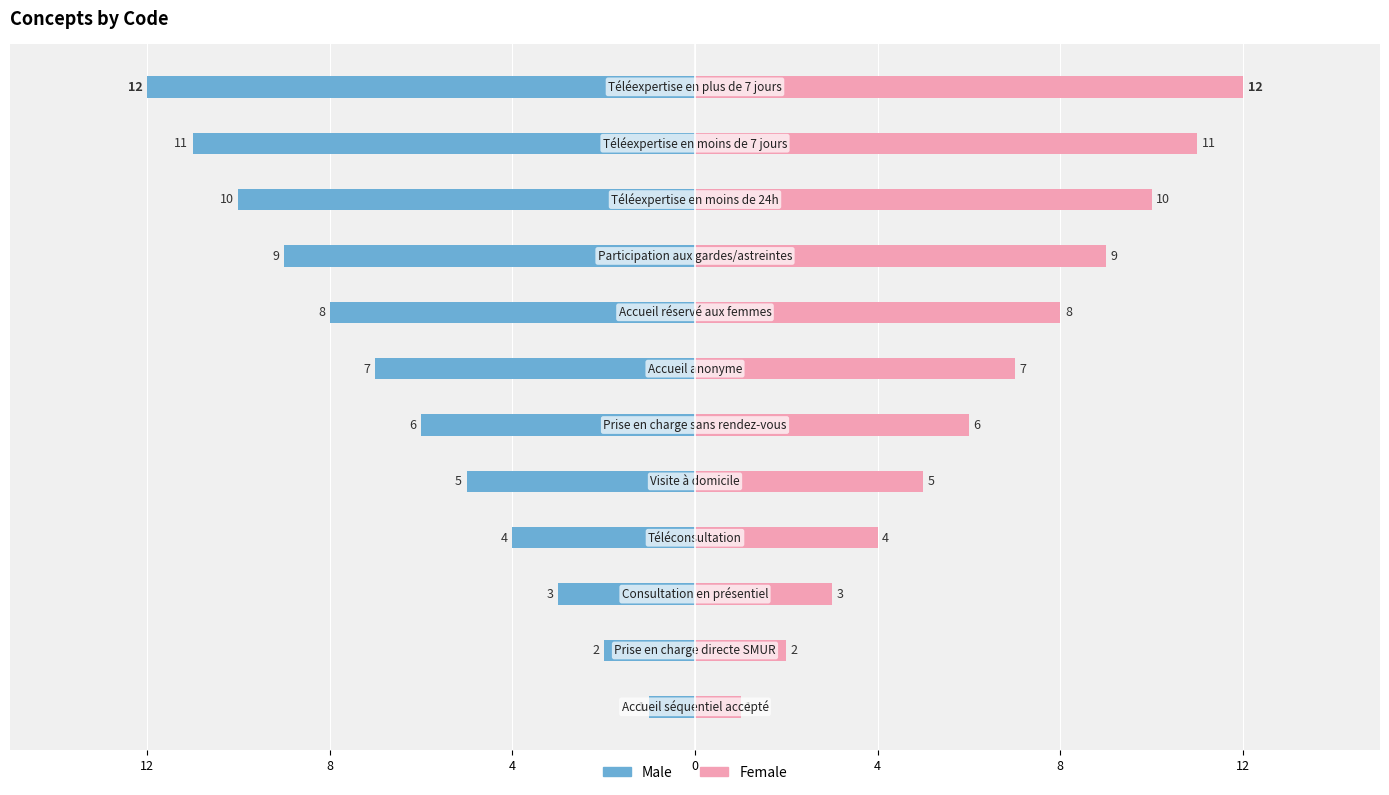

How many data points in Female are above 7?

5